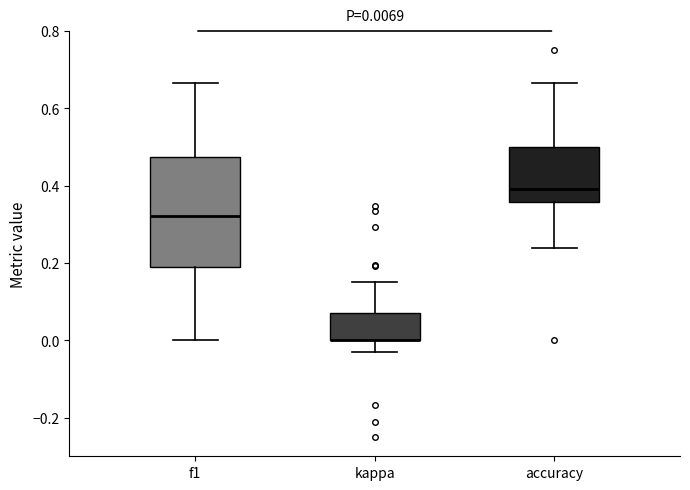

Which box is the tallest, from its lower edge to its upper edge?

f1